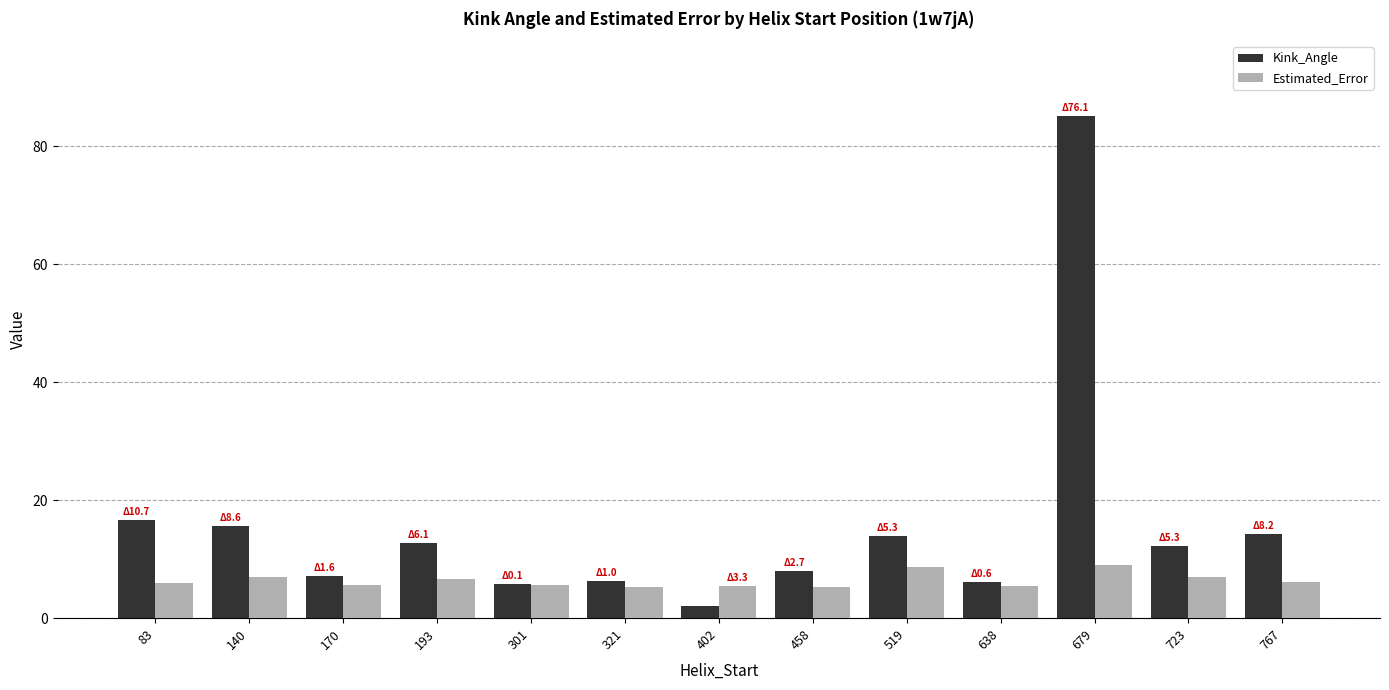

Is it true that Kink_Angle equals 13.9 at 519?

True